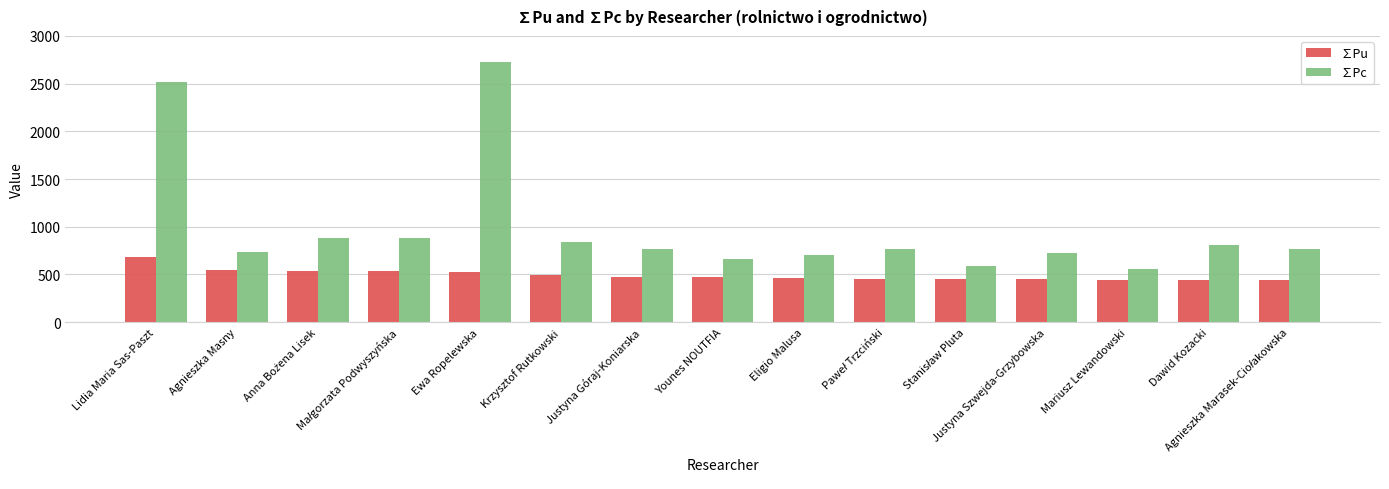

What is the average value of the ∑Pc series?

995.3